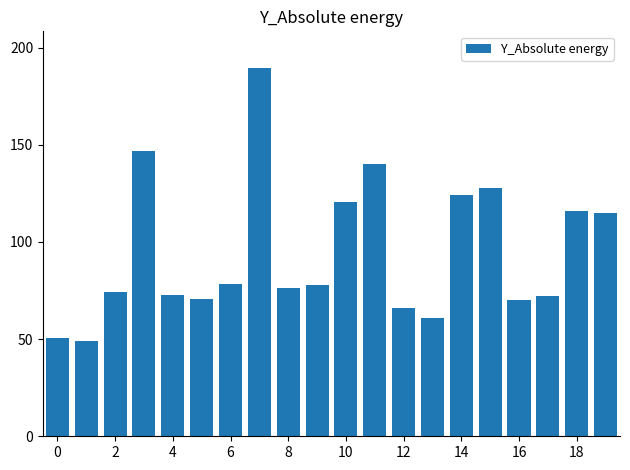

What is the average value?

95.0